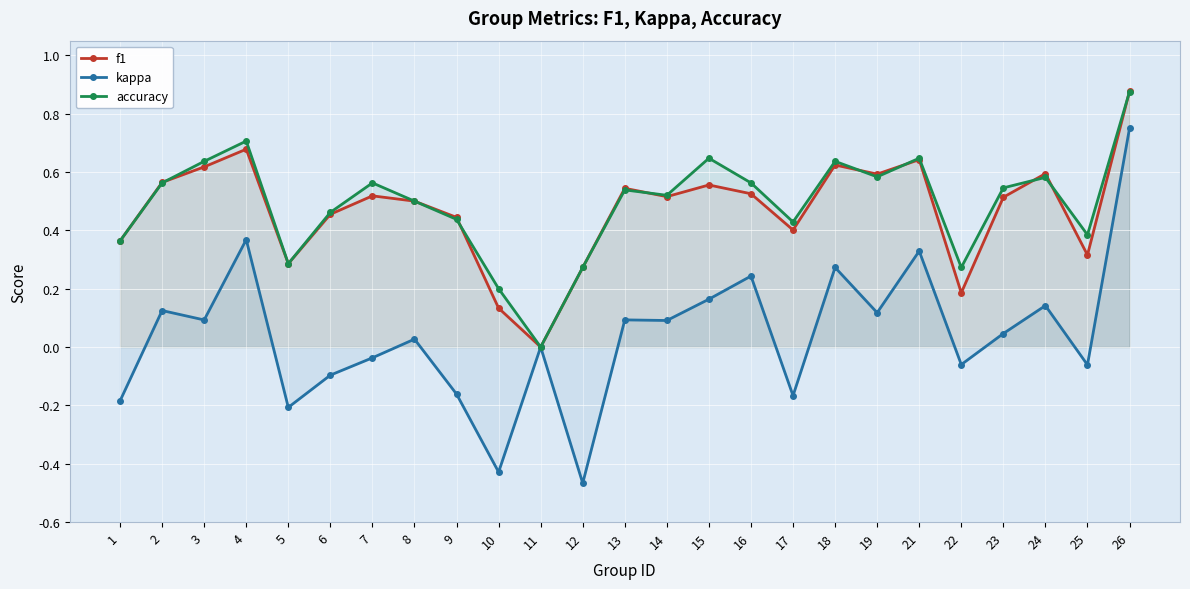

At which label does kappa reach its minimum?

12